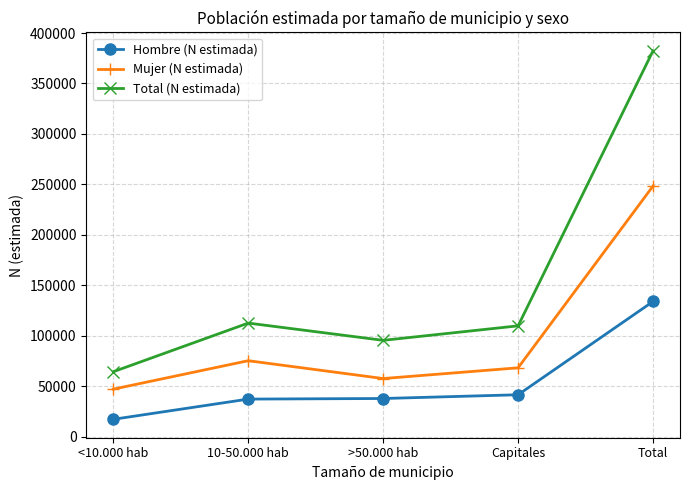

How many categories are shown in the chart?

5